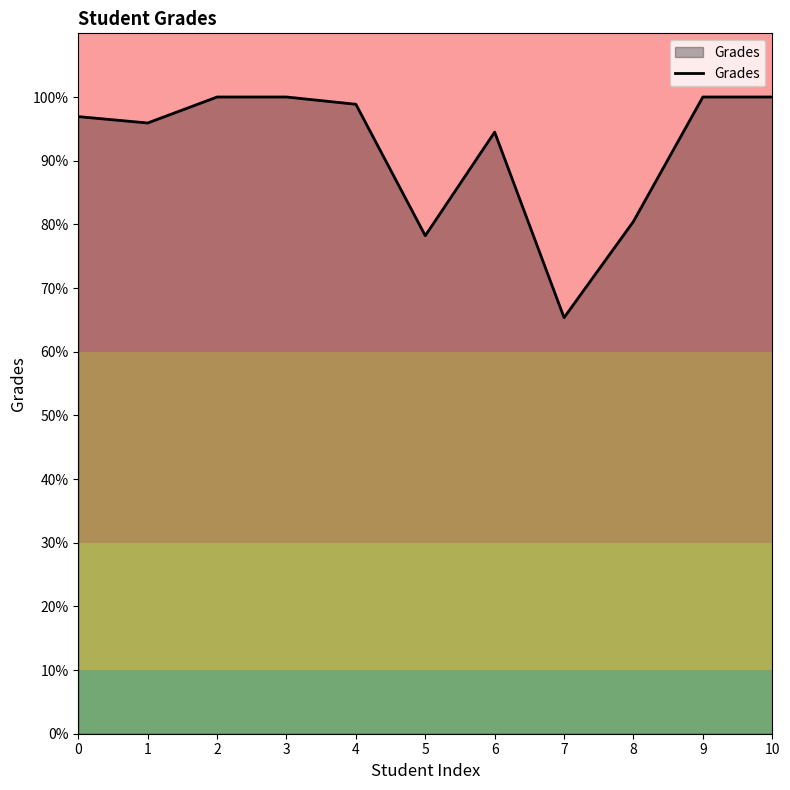

The chart shows a value of 100.0 at 2. True or false?

True